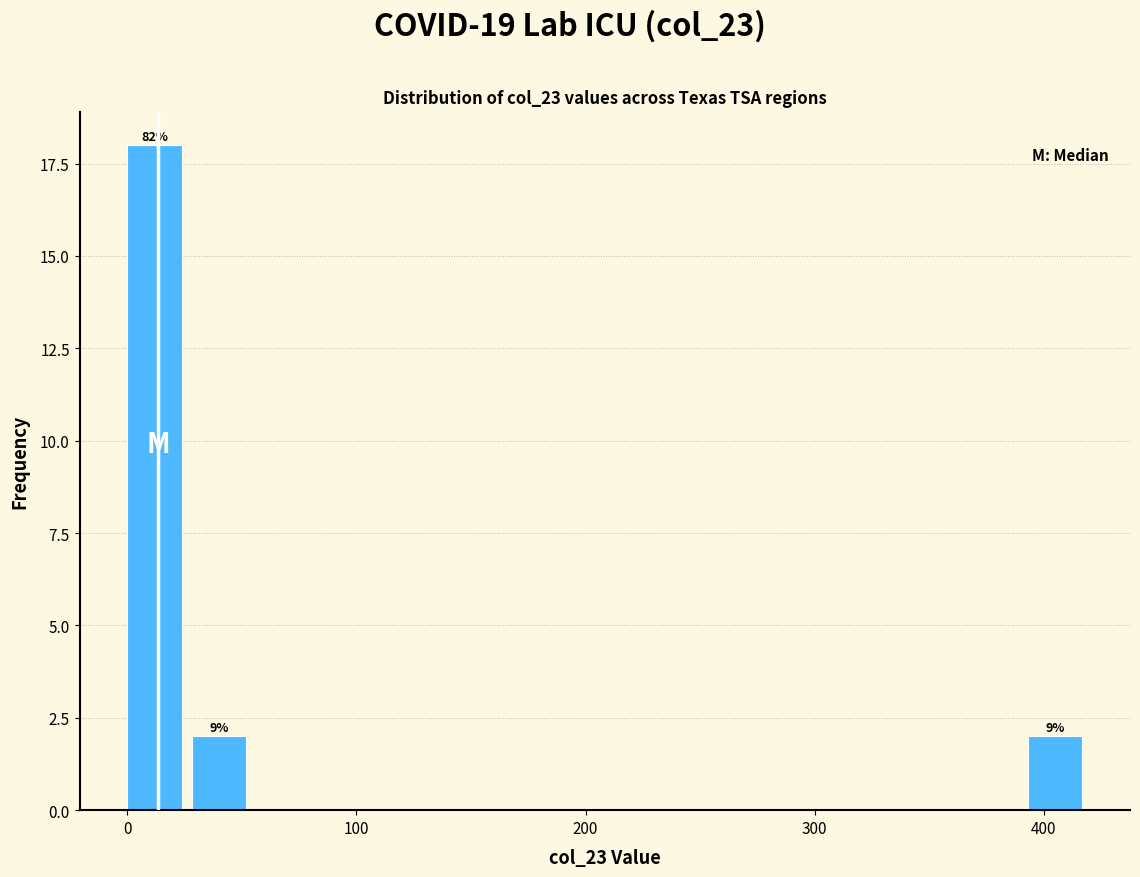

Read against the x-axis, roughly where is the centre of the tallest bar?

10